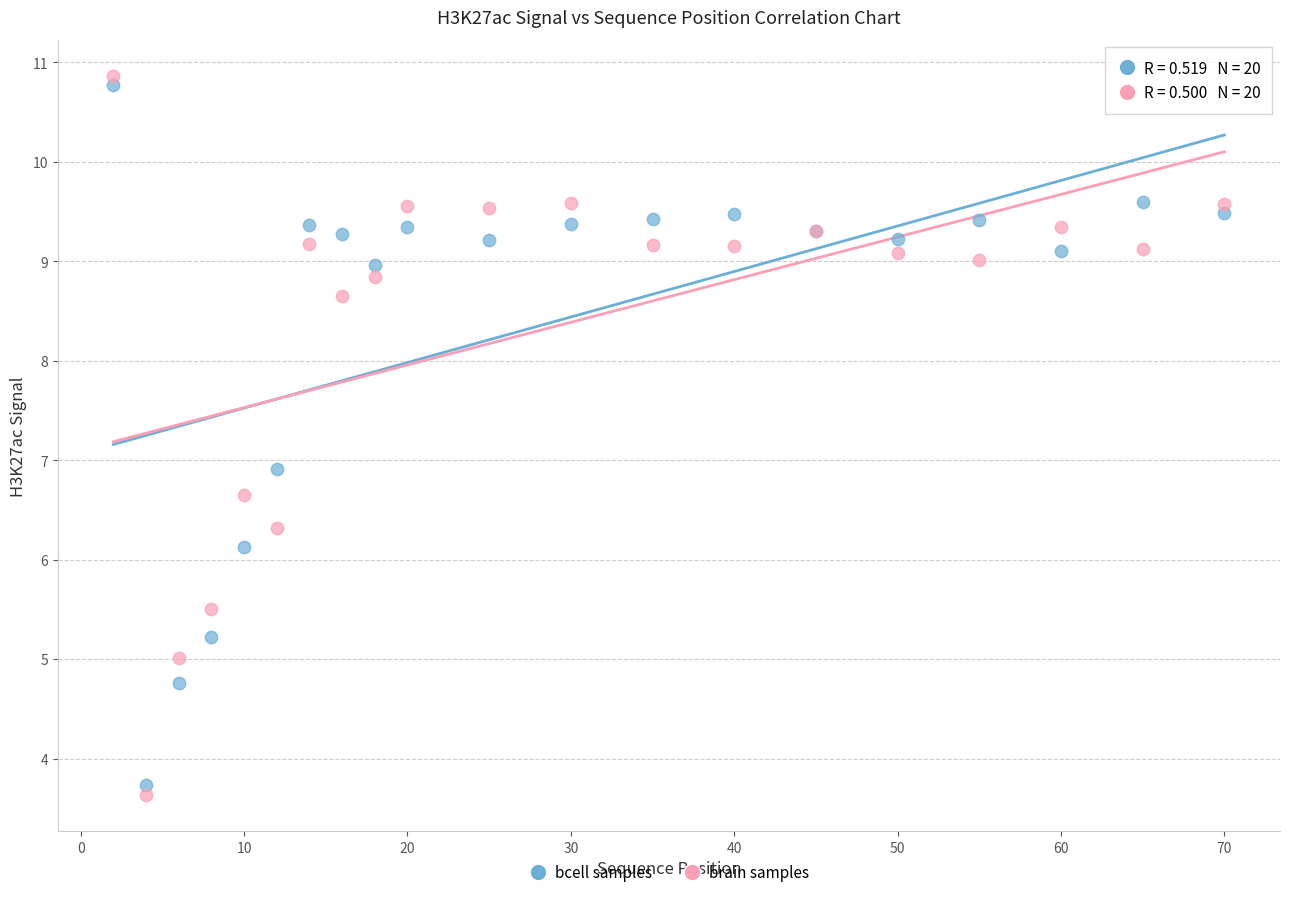

What are all the series names shown in the legend?

bcell samples, brain samples